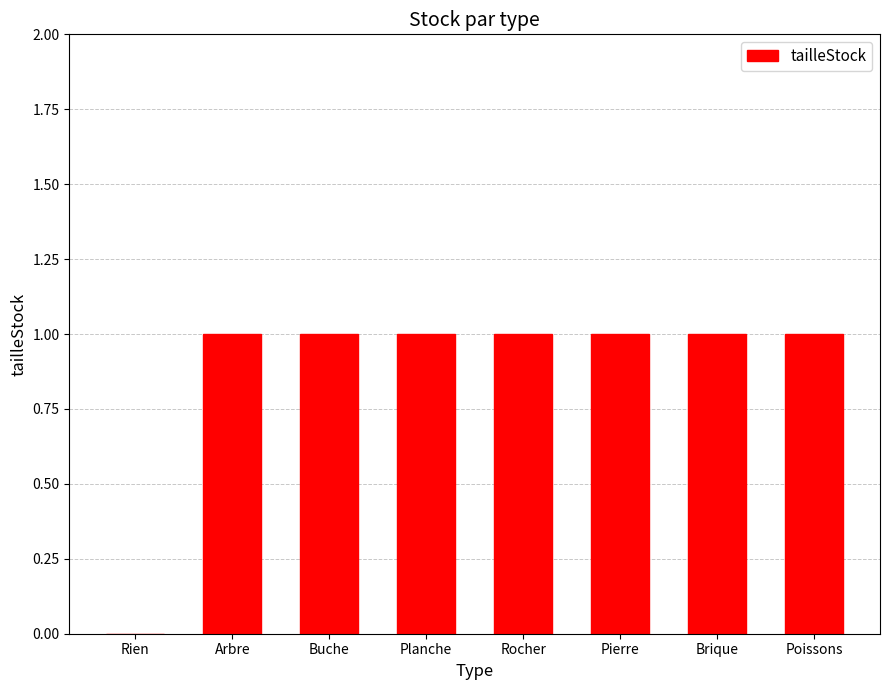

What is the average value?

1